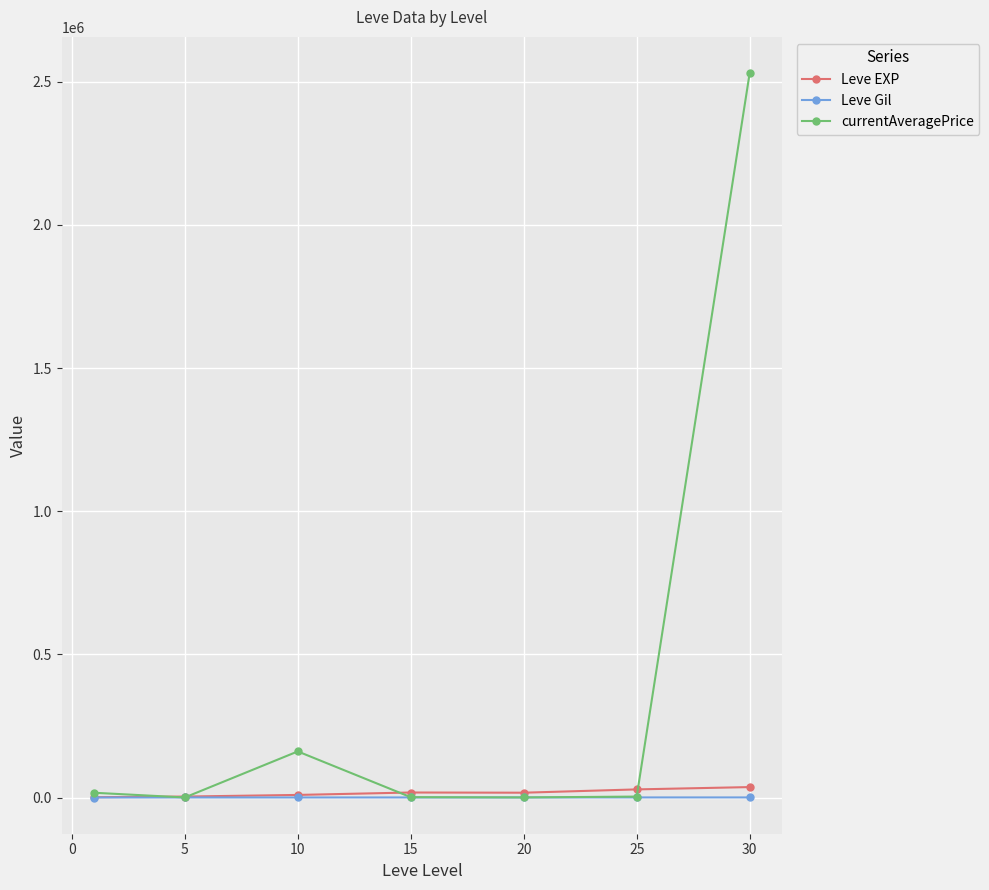

Which series has the largest range (max minus min)?

currentAveragePrice